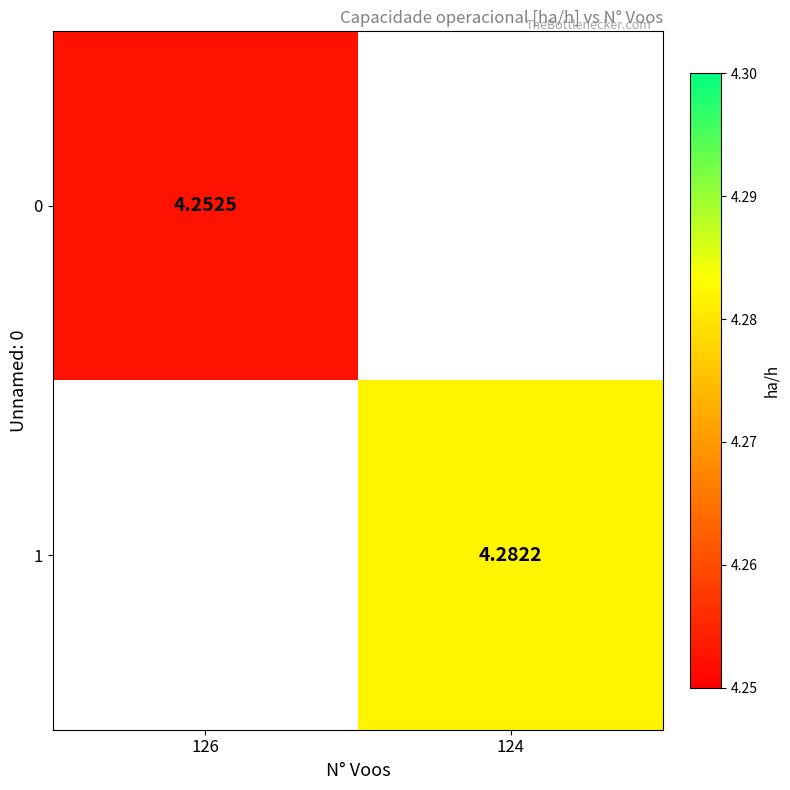

Which label corresponds to the smallest value in the chart?

126